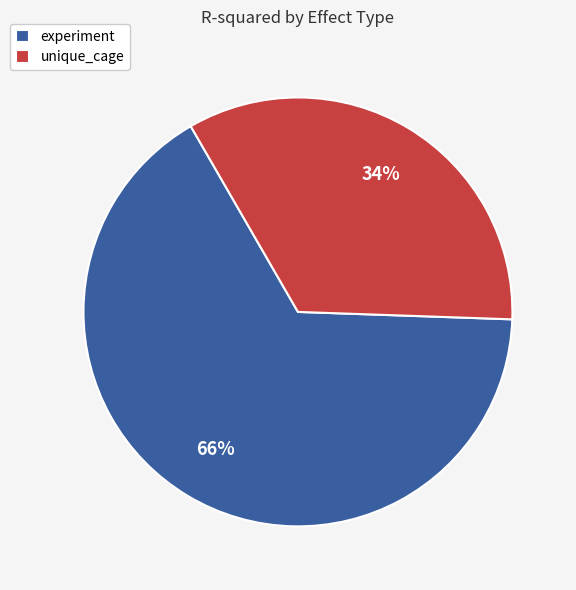

Which slice is the largest?

experiment